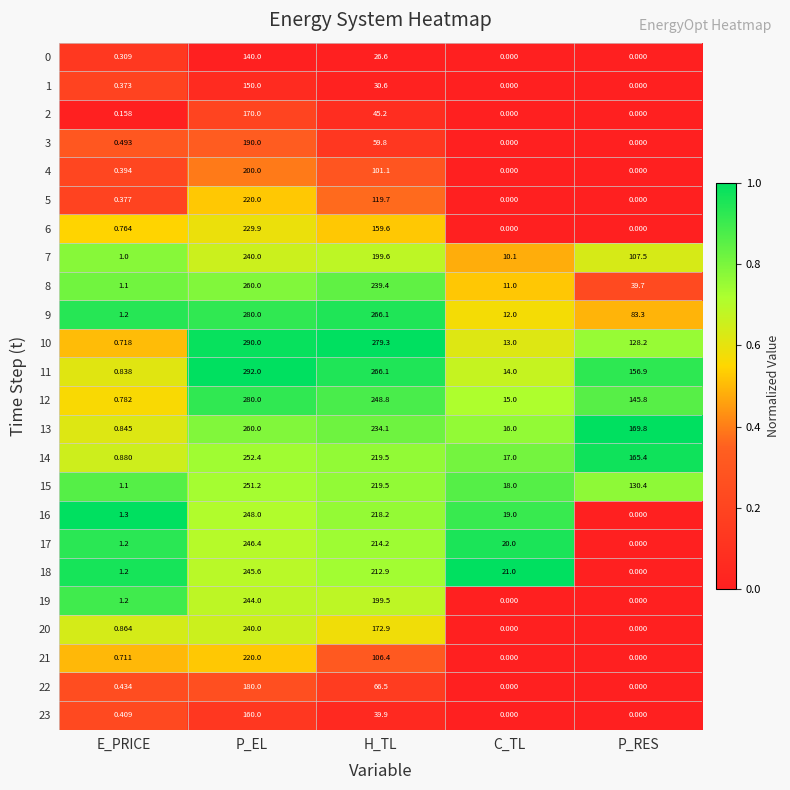

At which label is 1 closest to 75?

H_TL